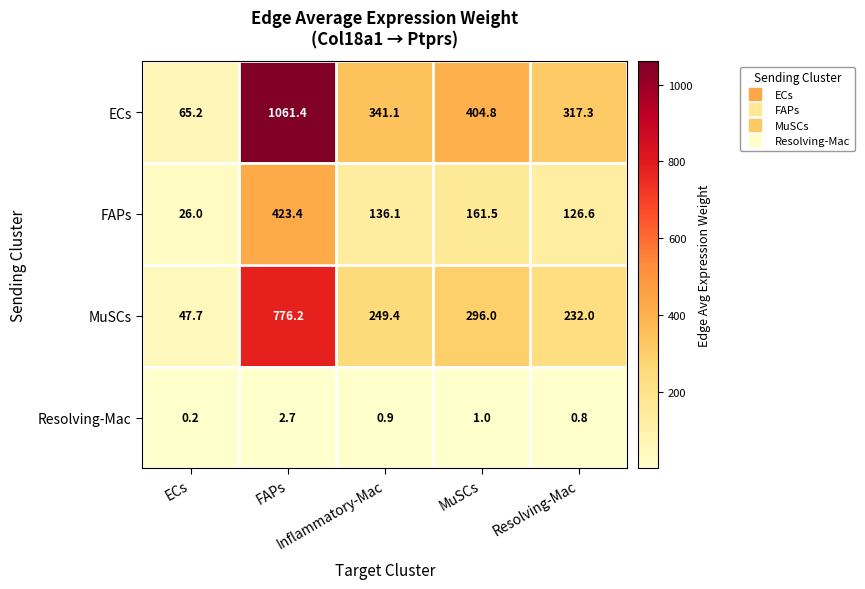

How many data points does each series have?

5